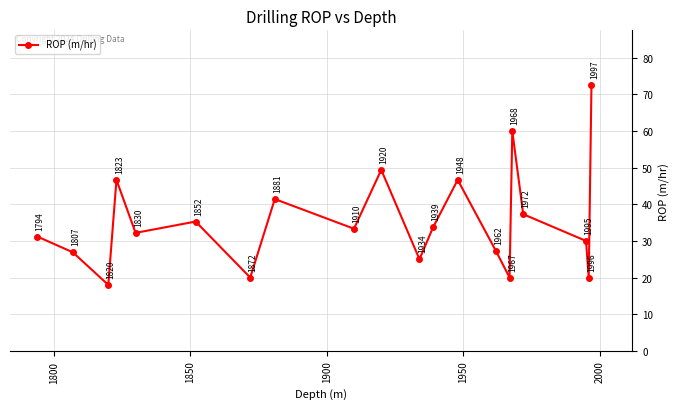

What is the difference between the second highest and minimum values?

42.0